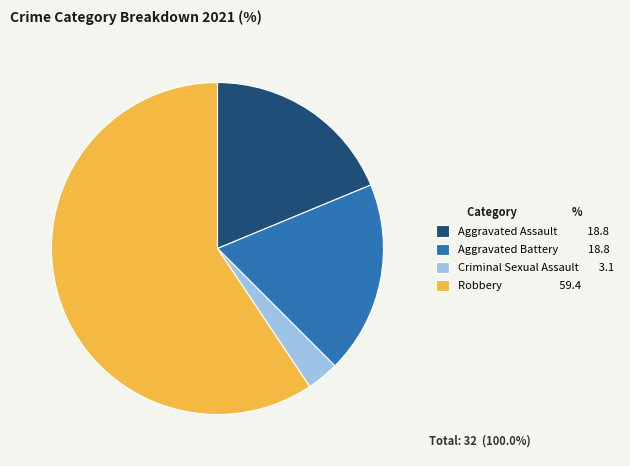

Is it true that Robbery 59.4 is 59% of the pie?

True